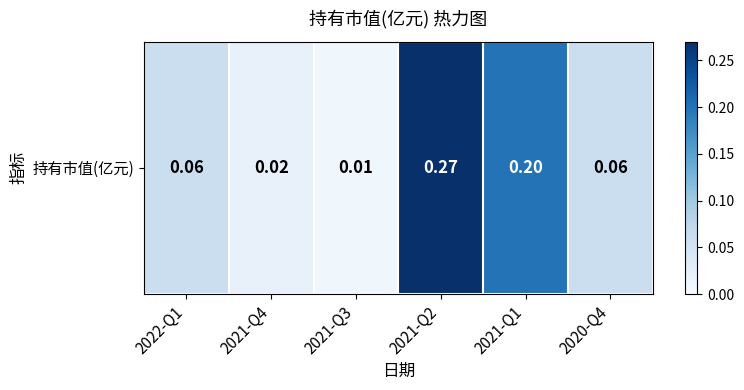

What value does the data have at 2022-Q1?

0.1